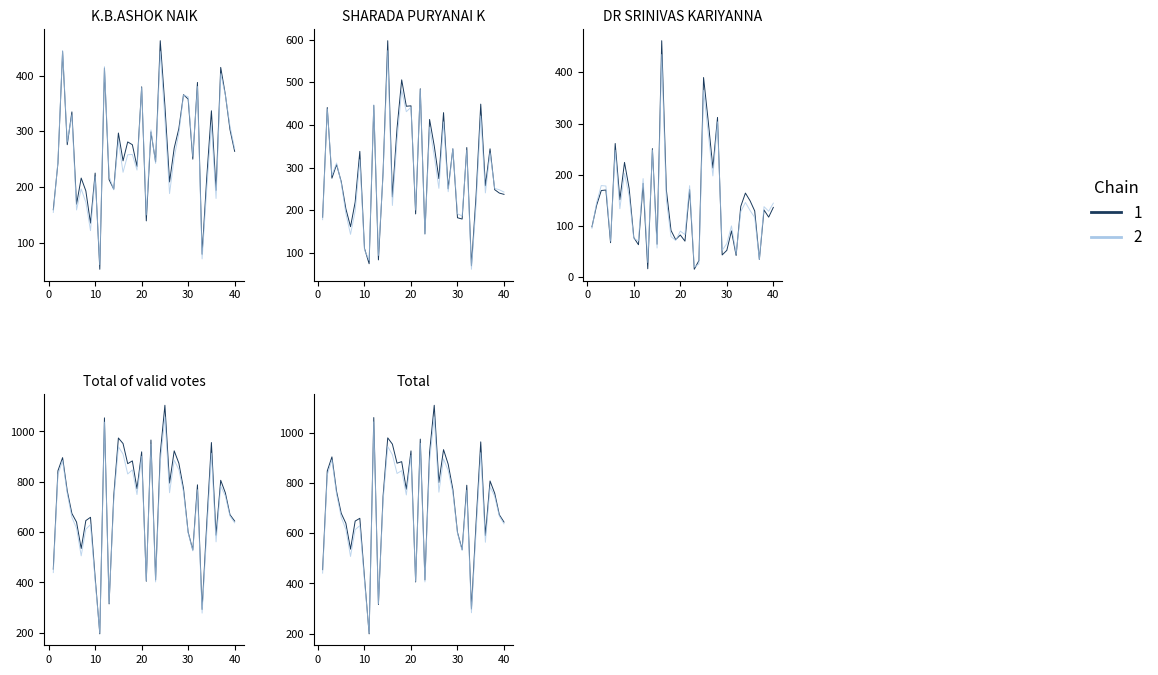

Reading left to right, transcribe all the data shown in this chart.

K.B.ASHOK NAIK: 159	243	444	276	335	169	216	193	135	225	52	414	213	196	297	247	281	276	237	380	139	299	245	463	346	209	270	305	366	358	250	388	79	217	337	194	415	366	303	264
SHARADA PURYANAI K: 183	441	275	307	267	203	161	219	338	110	74	446	83	288	598	231	392	506	444	445	191	485	144	413	351	274	429	250	344	182	179	347	69	234	449	257	344	248	240	237
DR SRINIVAS KARIYANNA: 98	140	169	170	67	261	151	224	173	77	63	183	16	251	64	462	170	91	73	82	70	171	15	32	390	305	213	312	43	52	90	42	138	164	149	129	34	131	117	136
Total of valid votes: 453	844	896	764	674	640	535	646	659	420	196	1054	315	744	974	952	872	883	772	919	405	966	410	912	1104	795	923	874	773	600	529	788	293	633	956	588	806	756	669	644
Total: 455	849	905	767	680	640	537	649	660	424	199	1062	316	748	981	956	880	886	776	929	406	976	414	923	1111	803	934	876	776	604	535	792	298	642	965	591	809	760	674	645